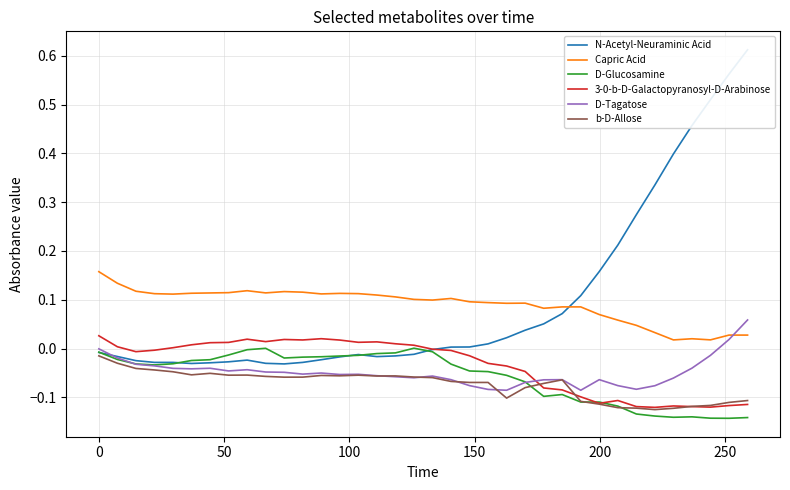

True or false: D-Tagatose and Capric Acid cross at least once.

True